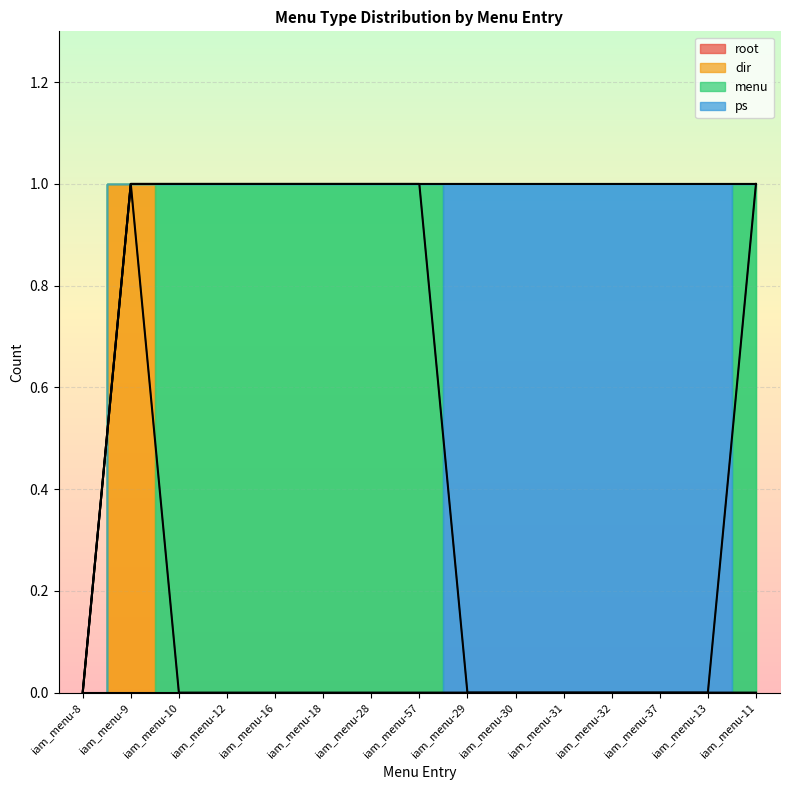

Which series has the largest range (max minus min)?

dir